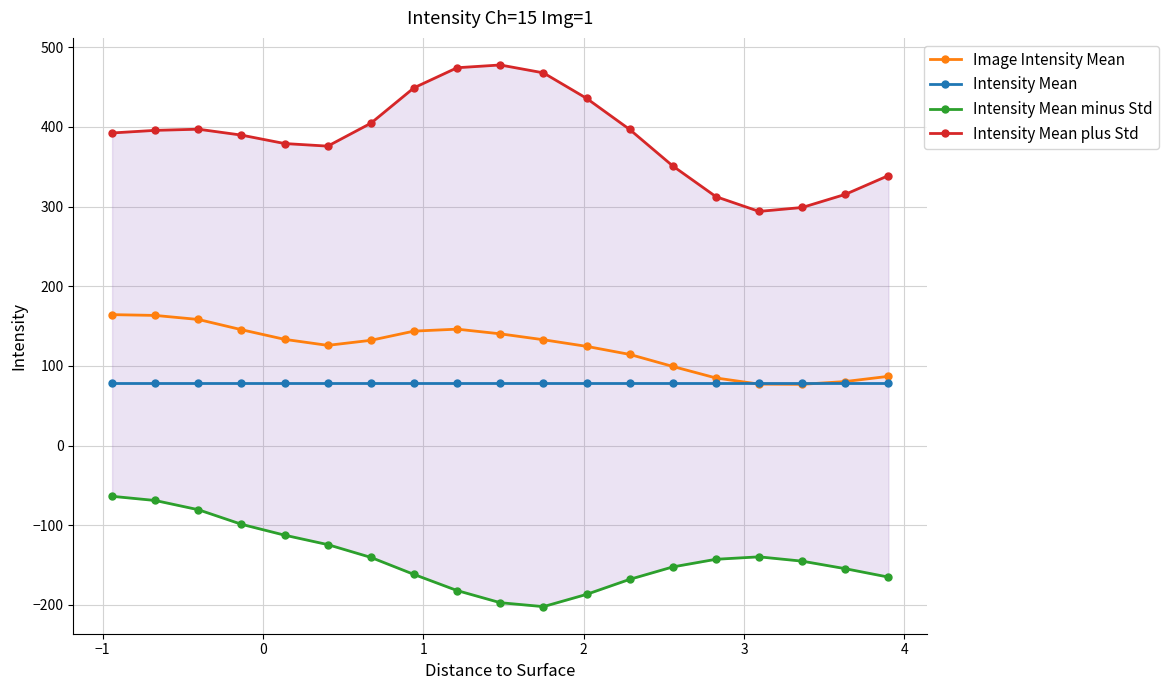

Which series has the largest range (max minus min)?

Intensity Mean plus Std